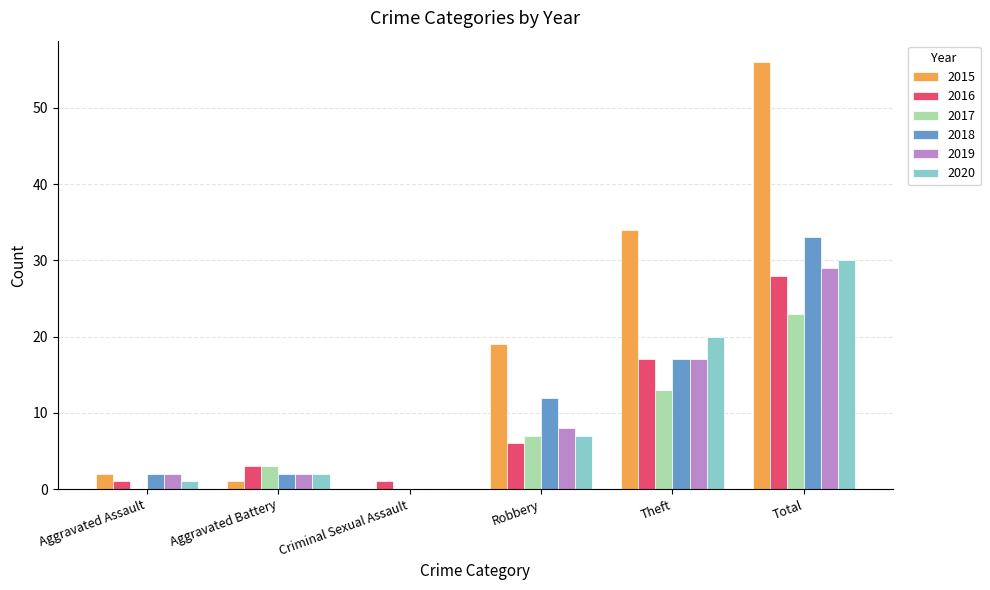

Reading left to right, transcribe all the data shown in this chart.

2015: 2	1	0	19	34	56
2016: 1	3	1	6	17	28
2017: 0	3	0	7	13	23
2018: 2	2	0	12	17	33
2019: 2	2	0	8	17	29
2020: 1	2	0	7	20	30